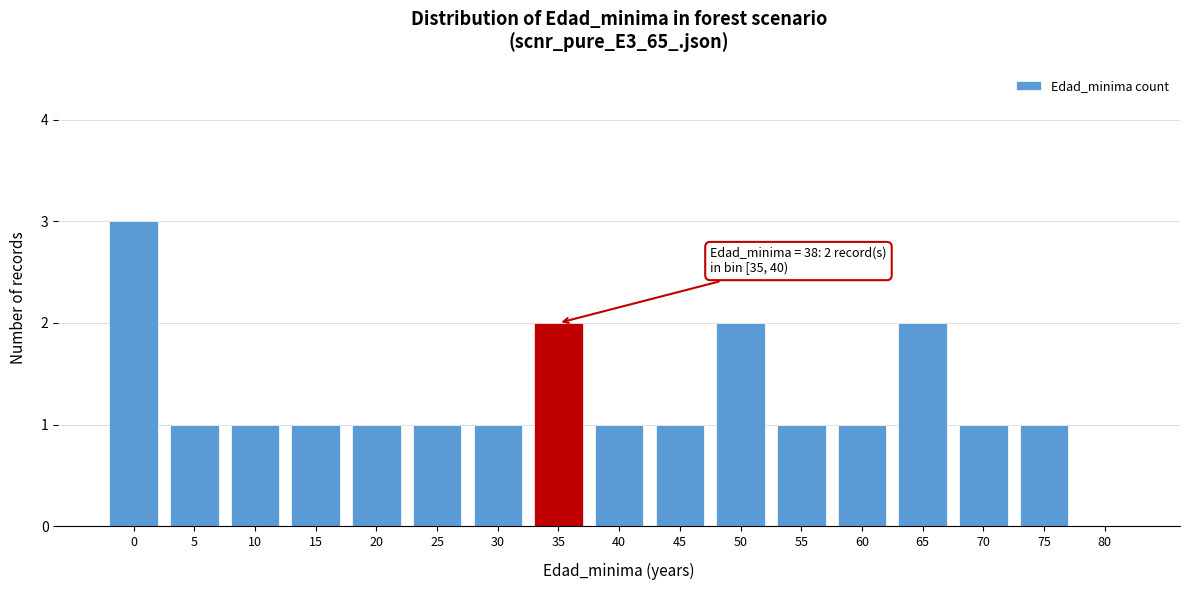

Reading left to right, extract all data points from this chart.

0=3	5=1	10=1	15=1	20=1	25=1	30=1	35=2	40=1	45=1	50=2	55=1	60=1	65=2	70=1	75=1	80=0